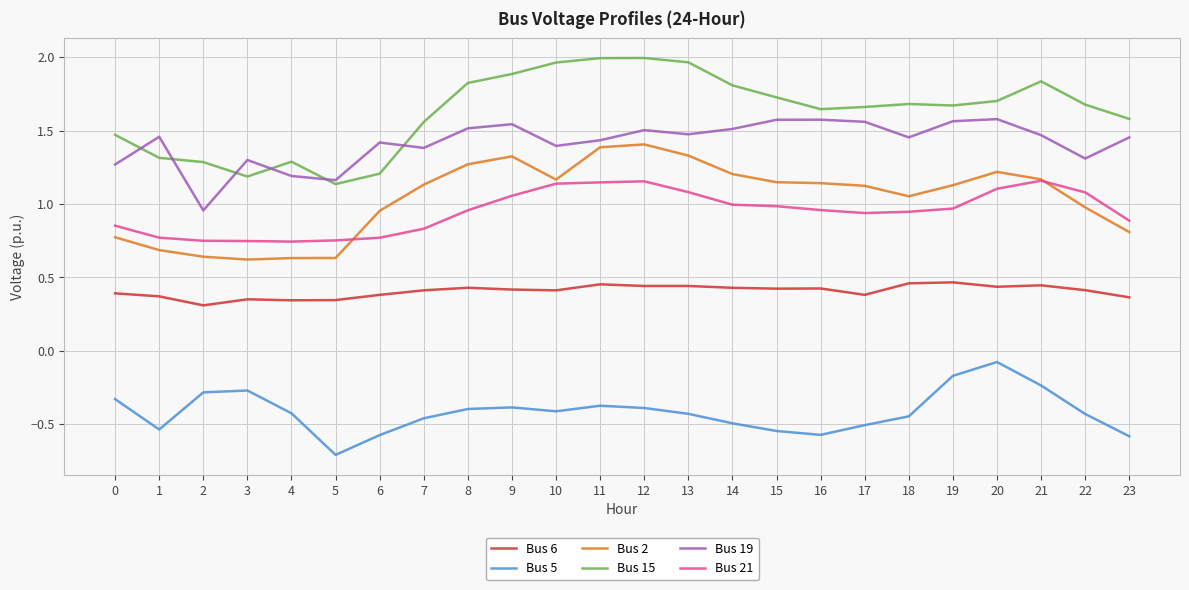

At which category does Bus 19 reach its first local peak?

1